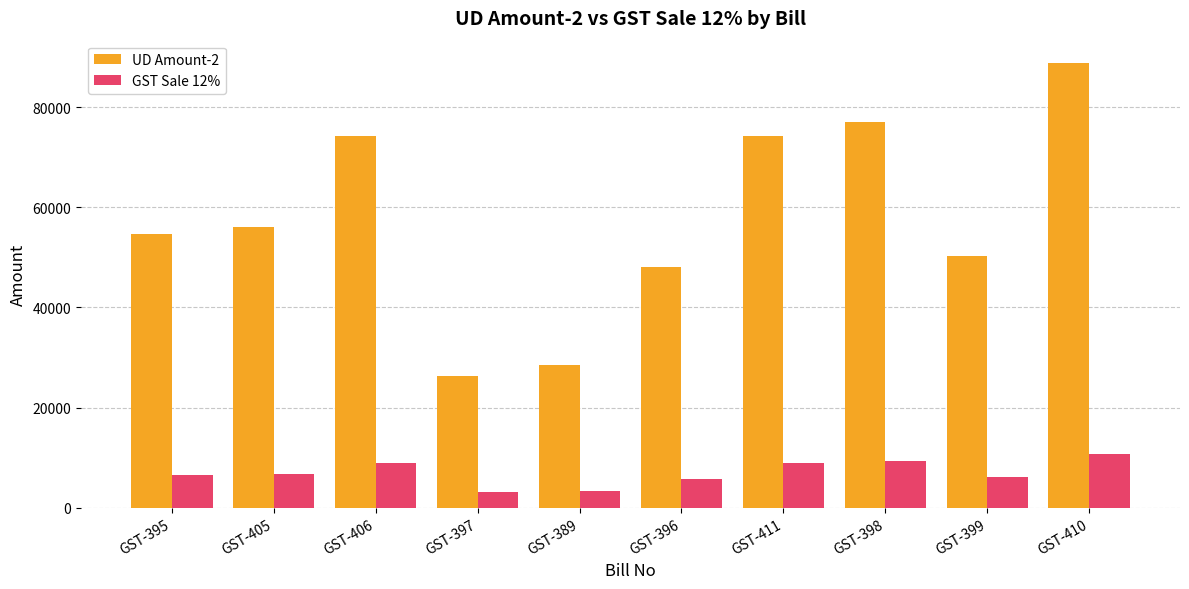

What are all the series names shown in the legend?

UD Amount-2, GST Sale 12%